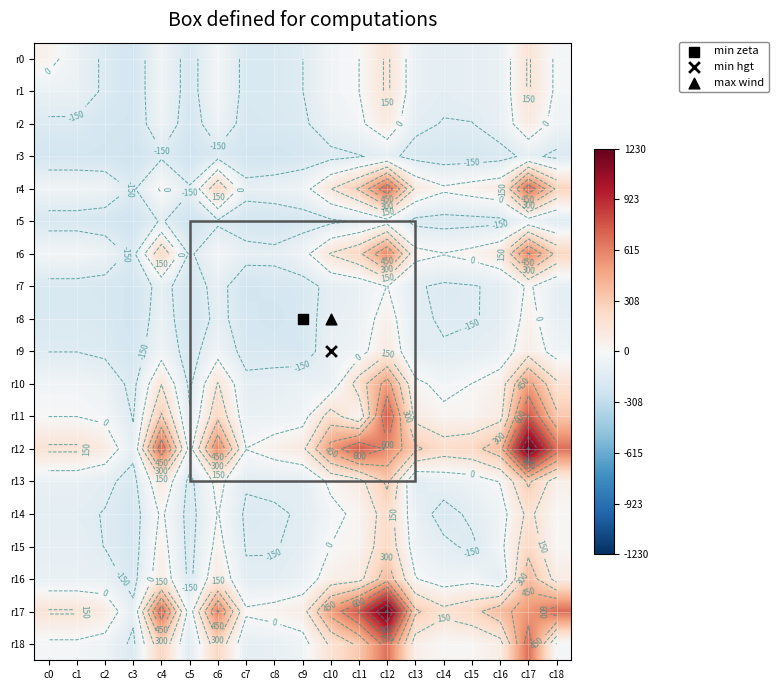

The r11 series shows -156.6 at c3. True or false?

True